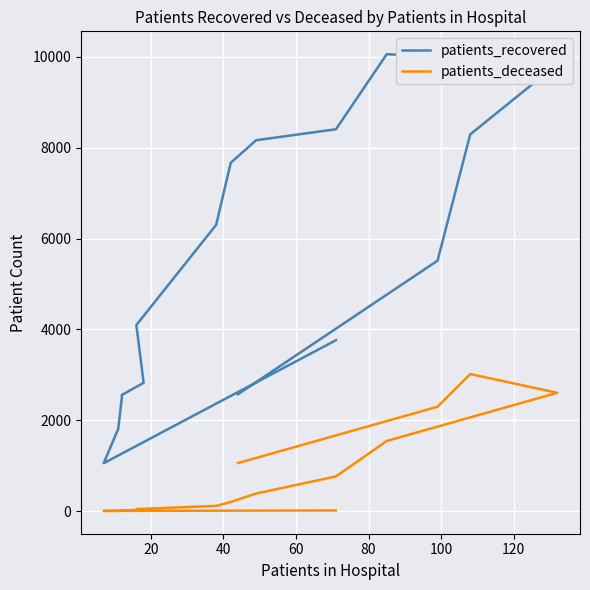

What is the greatest value displayed?

10059